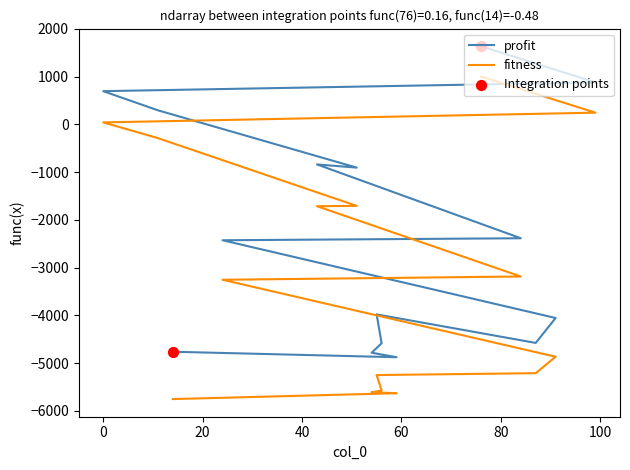

Which series has the widest spread of Y values?

fitness